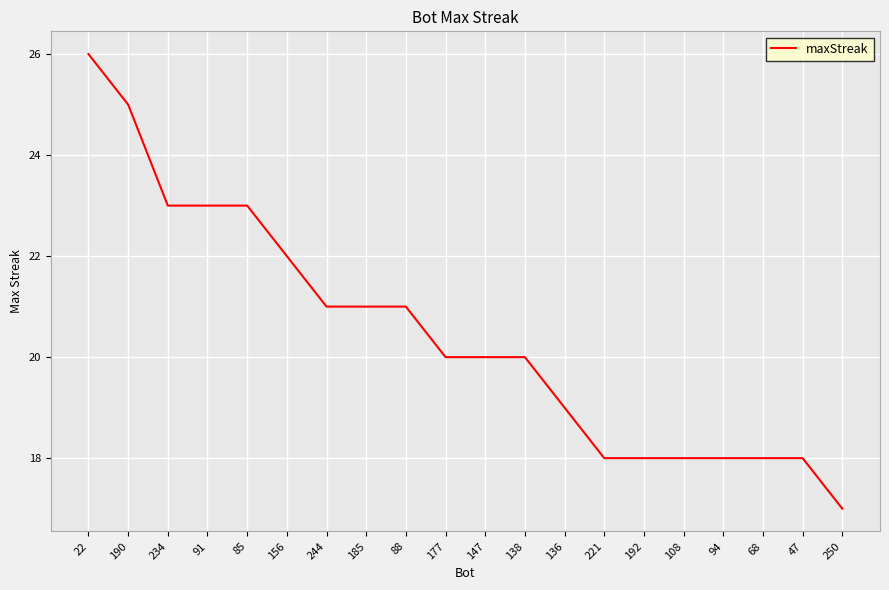

At which label does the data first exceed 20?

22